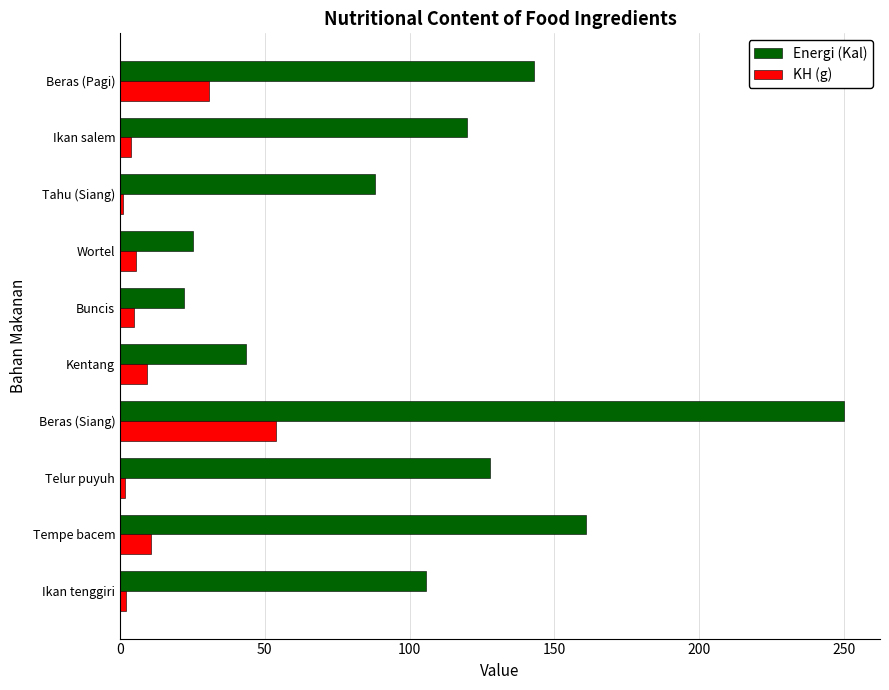

Is the value of Energi (Kal) at Tempe bacem greater than the value of KH (g) at Tempe bacem?

Yes